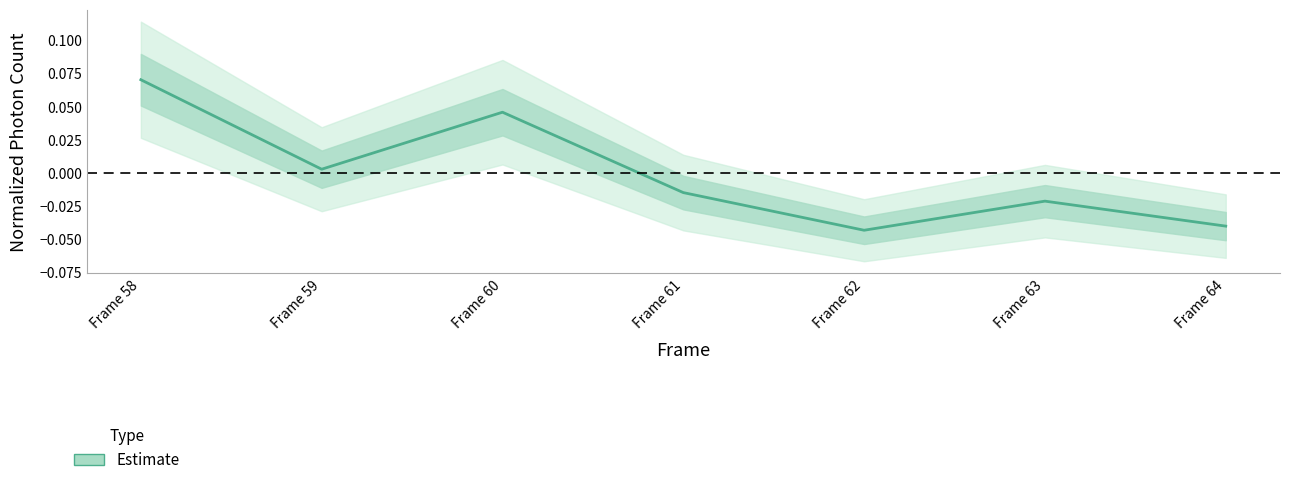

What is the maximum value shown in the chart?

0.1